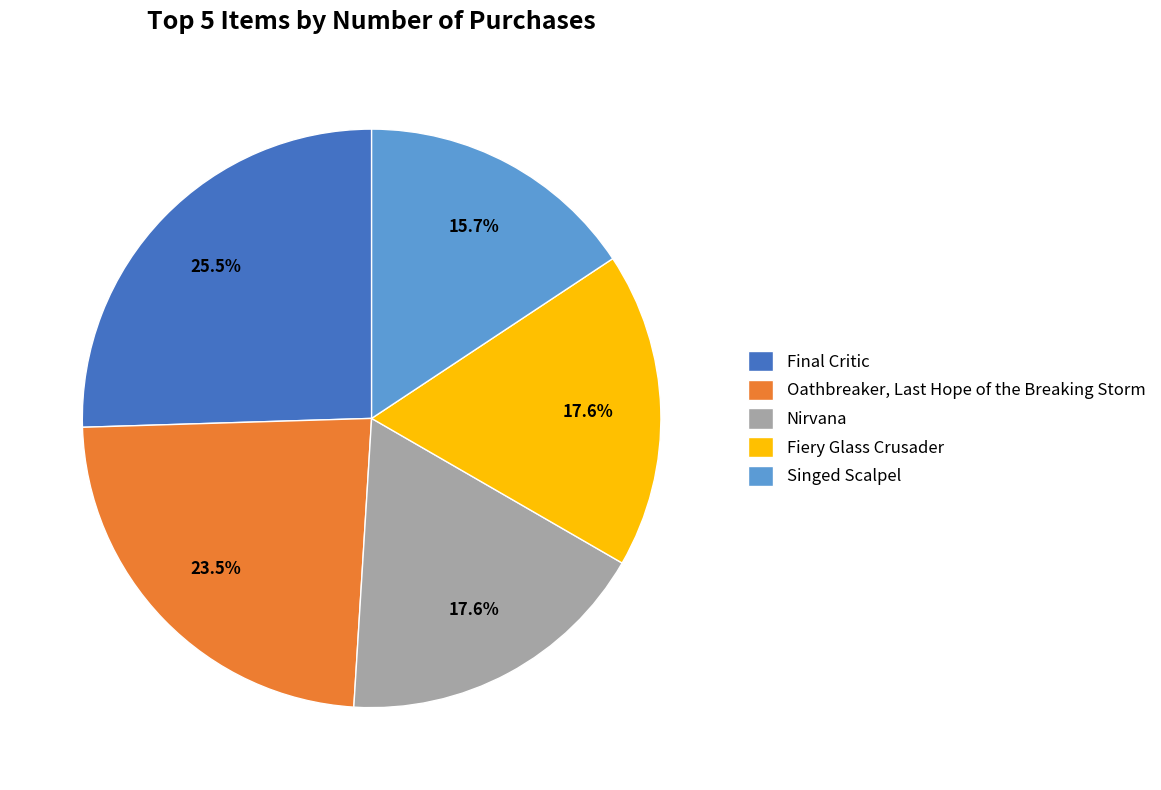

Which slice is the largest?

Final Critic